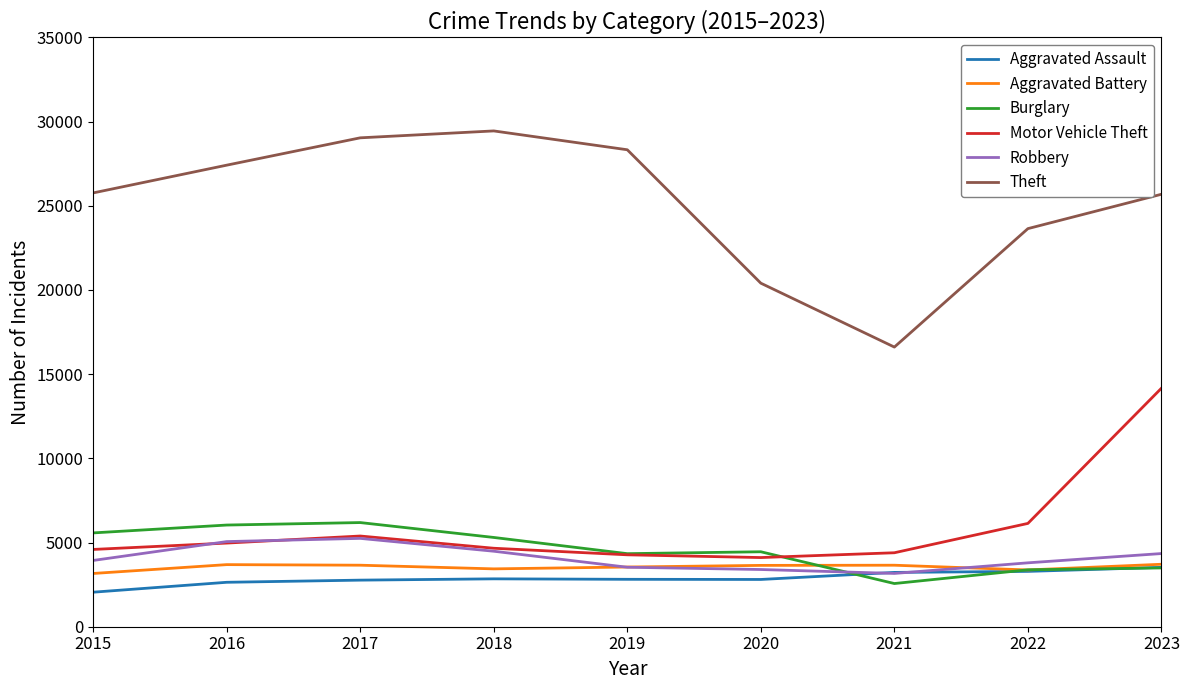

True or false: Theft and Aggravated Battery cross at least once.

False